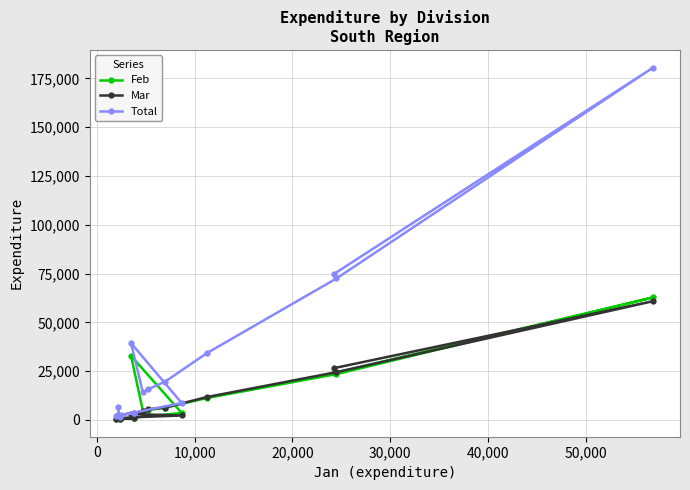

Count the number of data series in this chart.

3